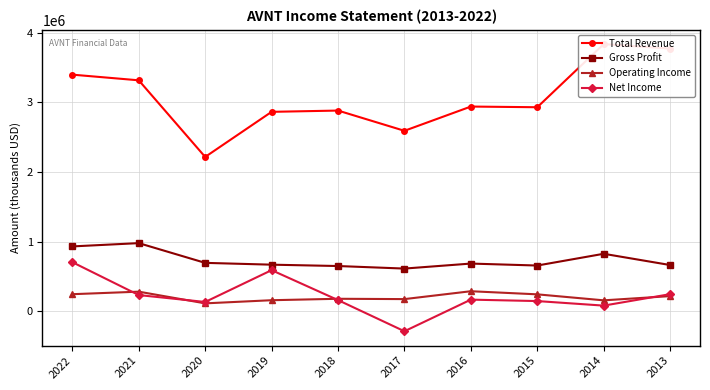

Between 2019 and 2016, which is larger?

2016